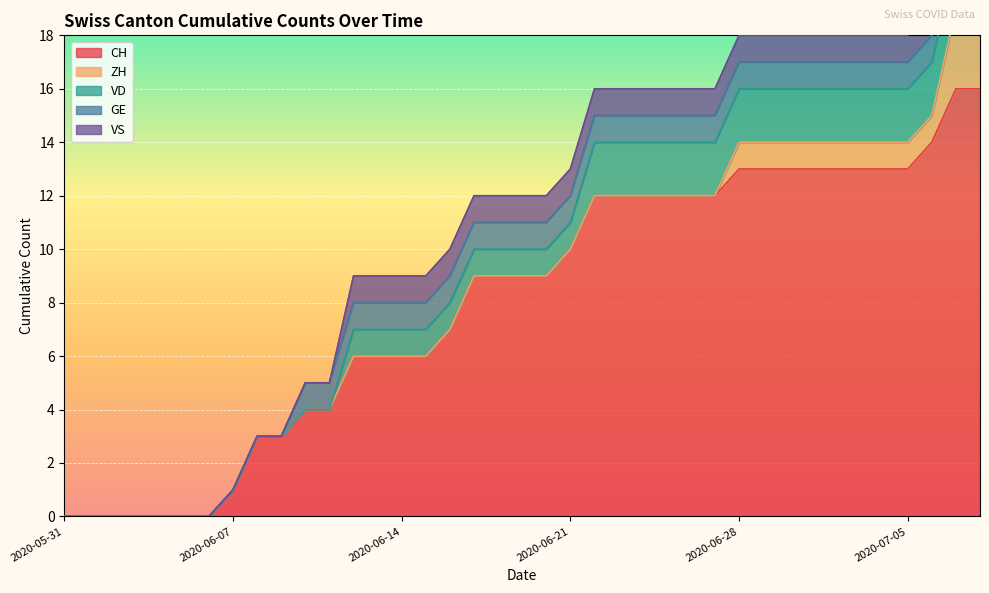

Which series has the largest range (max minus min)?

CH